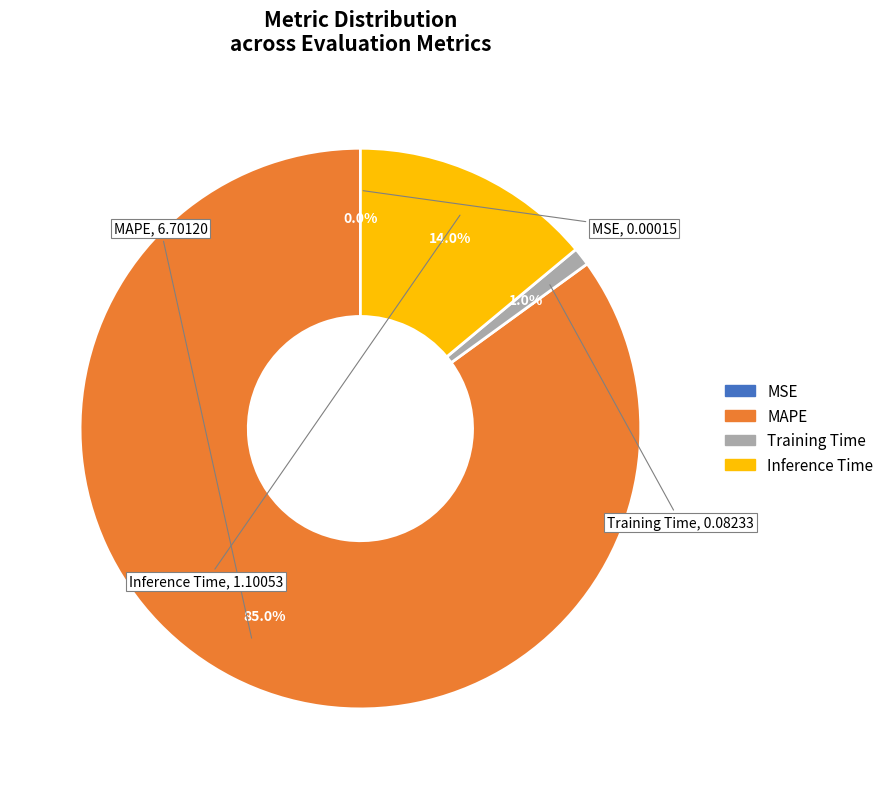

Does any single category account for the majority?

Yes